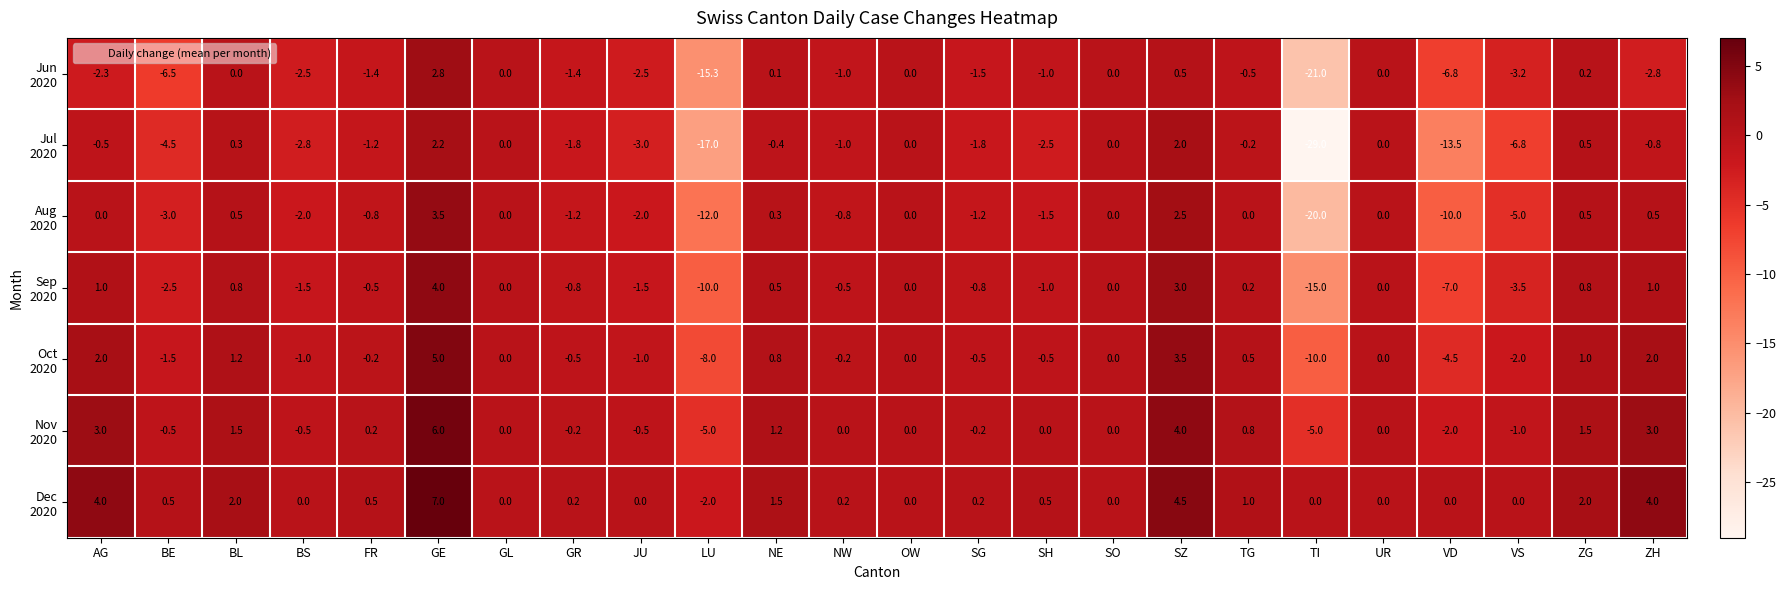

At which category is the sum across all series the highest?

GE